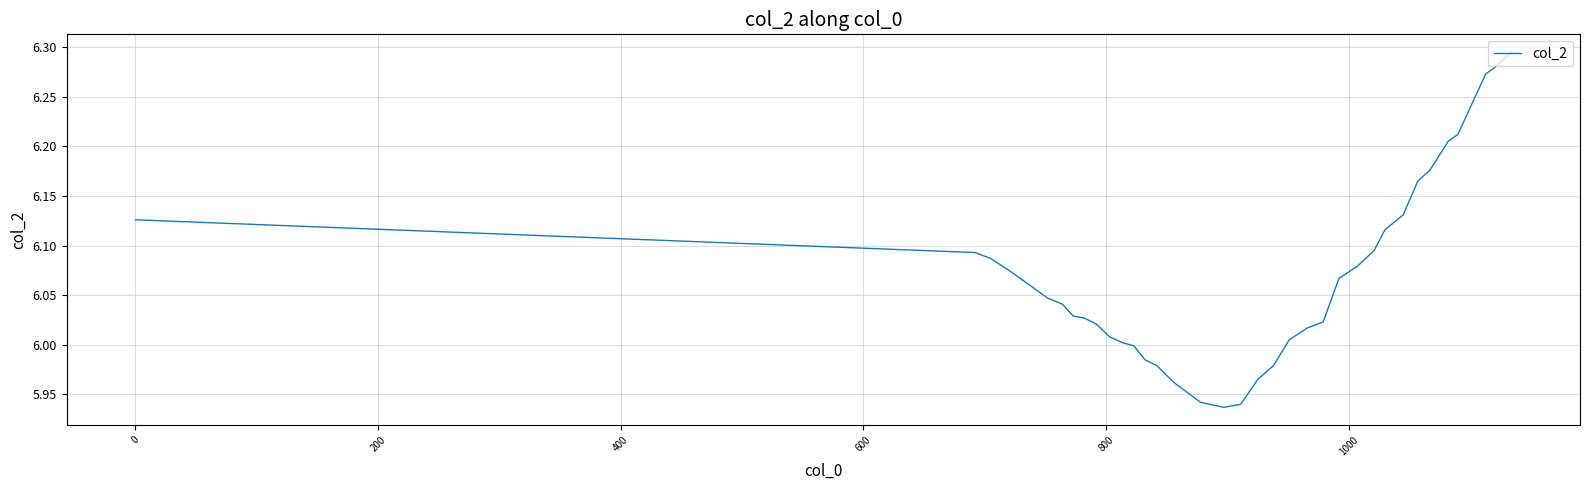

What is the difference between the maximum and minimum values?

0.4